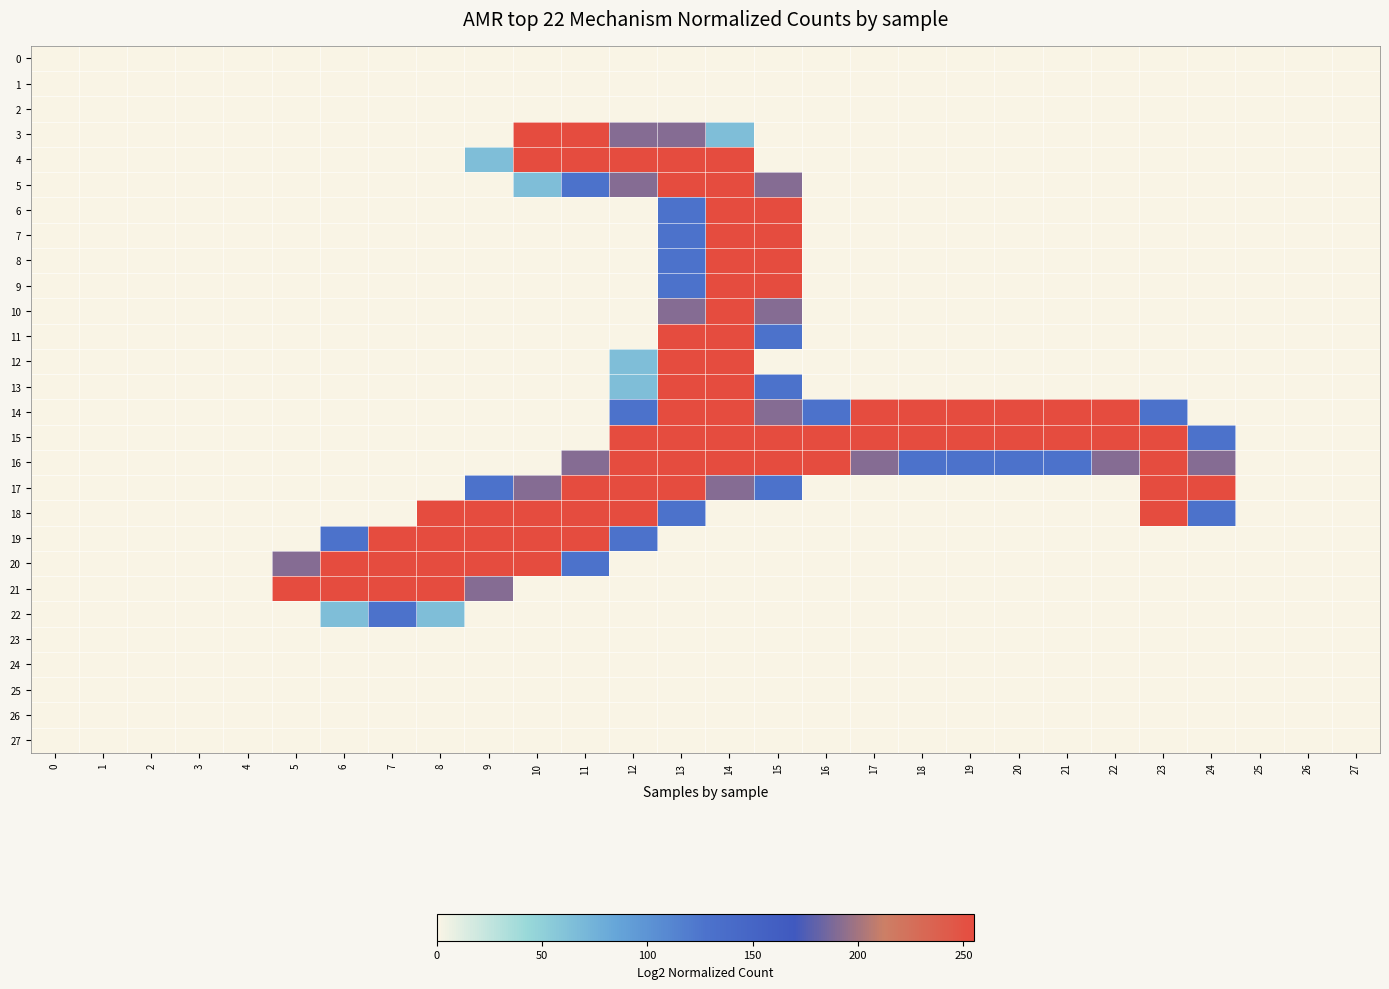

At 1, list the series in order from largest to smallest.

0, 1, 2, 3, 4, 5, 6, 7, 8, 9, 10, 11, 12, 13, 14, 15, 16, 17, 18, 19, 20, 21, 22, 23, 24, 25, 26, 27